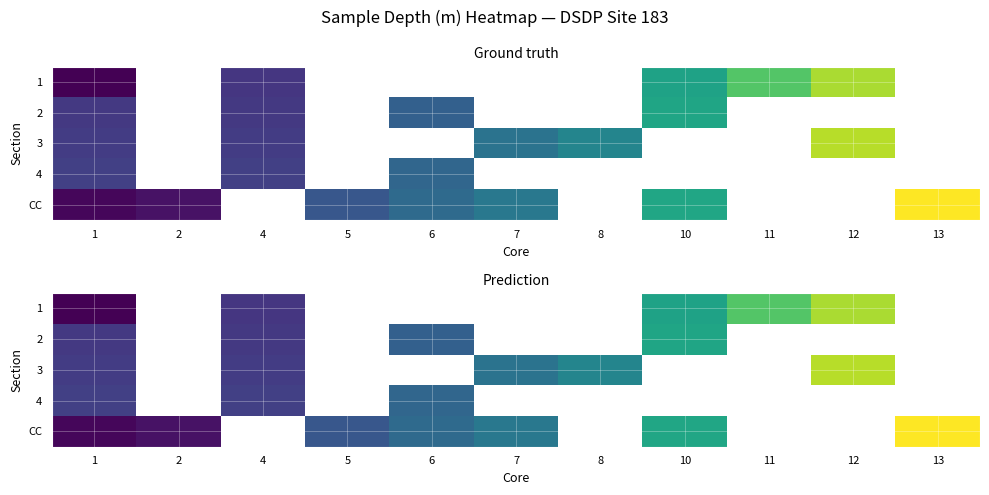

List the series in order of their peak value, highest first.

CC, 3, 1, 2, 4